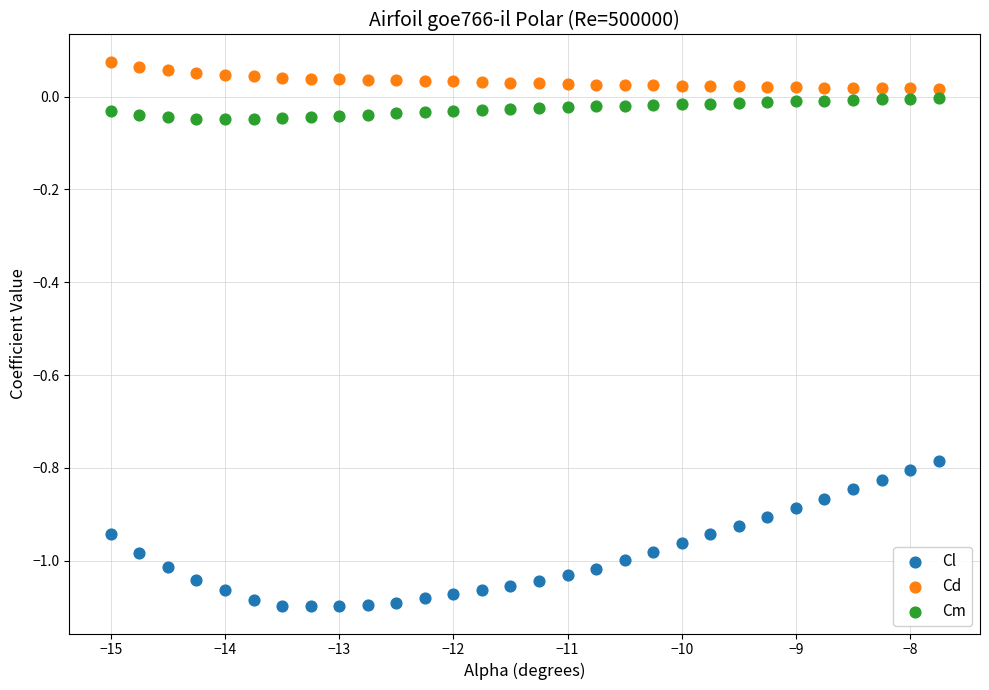

Which series reaches the minimum Y coordinate?

Cl